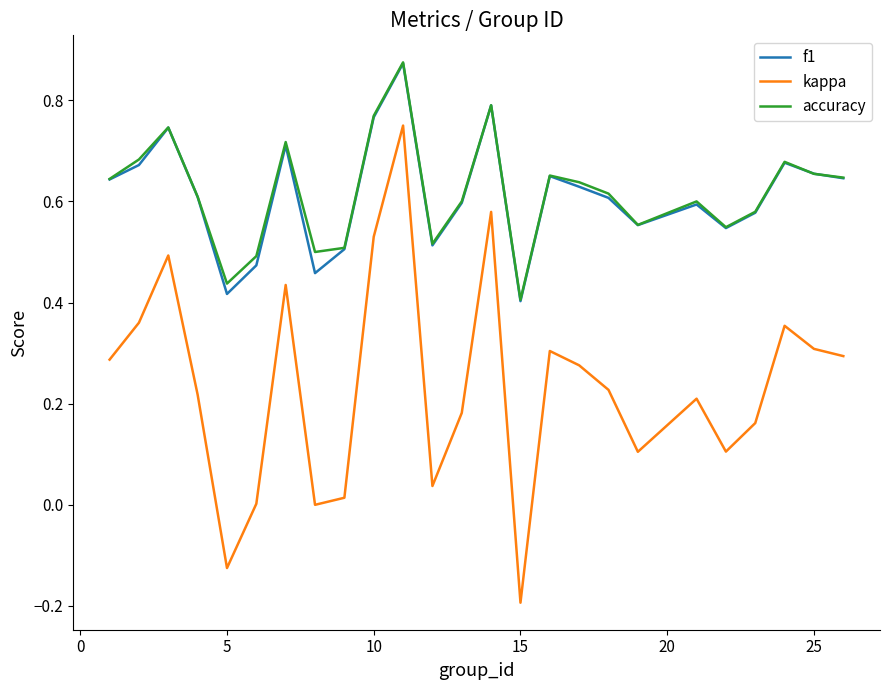

True or false: f1 and kappa cross at least once.

False